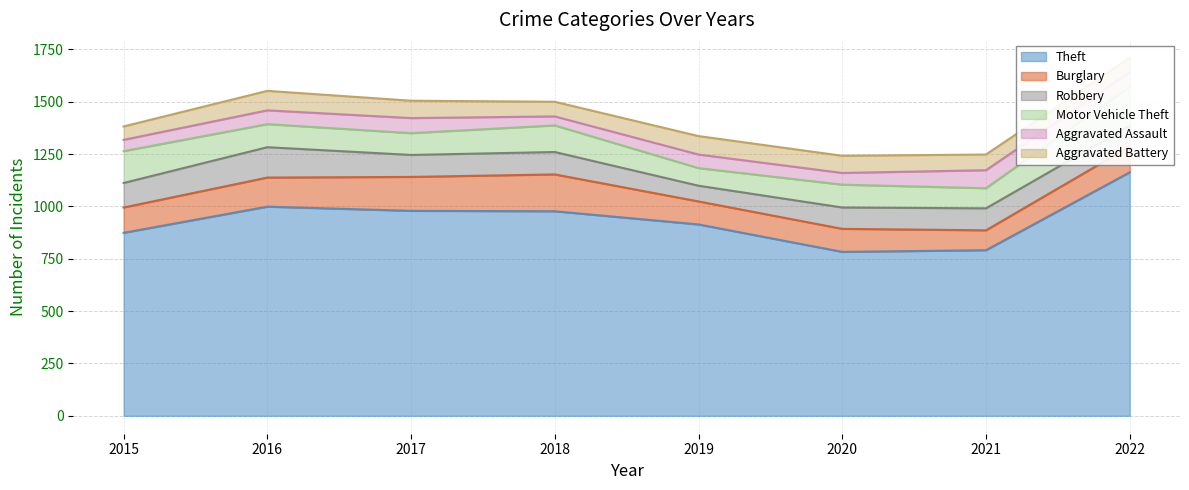

True or false: Motor Vehicle Theft has a value of 78 at 2022.

False